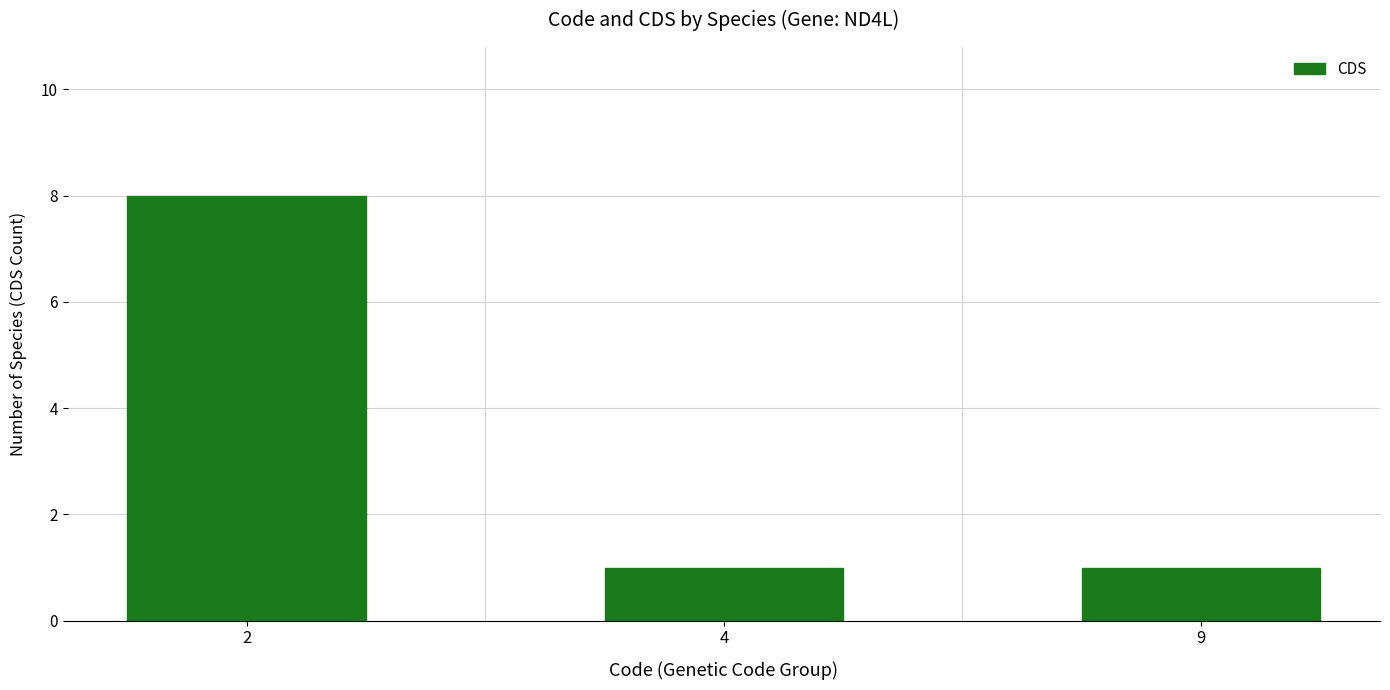

What is the difference between the maximum and minimum values?

7